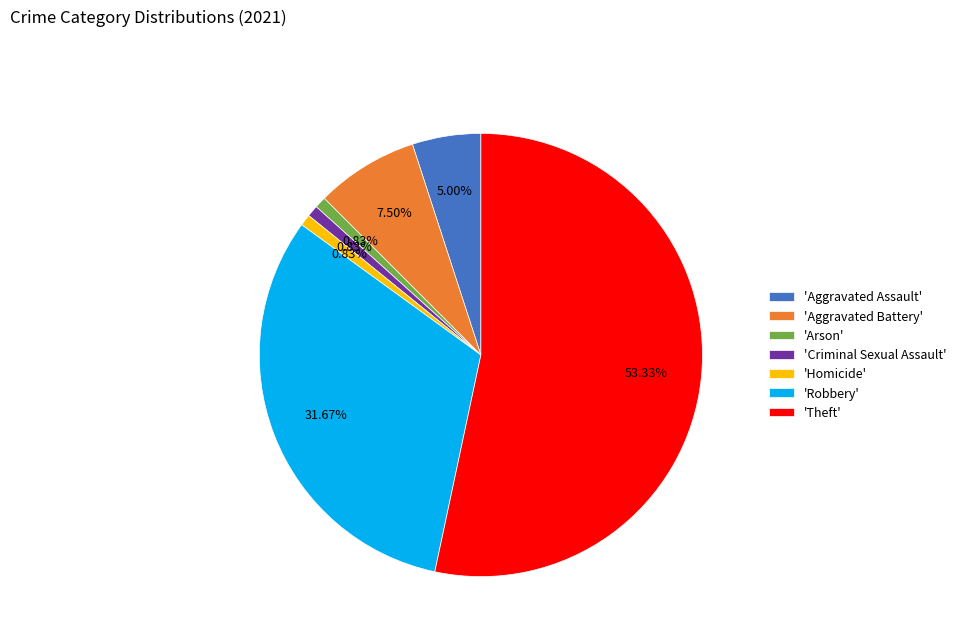

Combined, do 'Criminal Sexual Assault' and 'Aggravated Battery' account for over 50%?

No